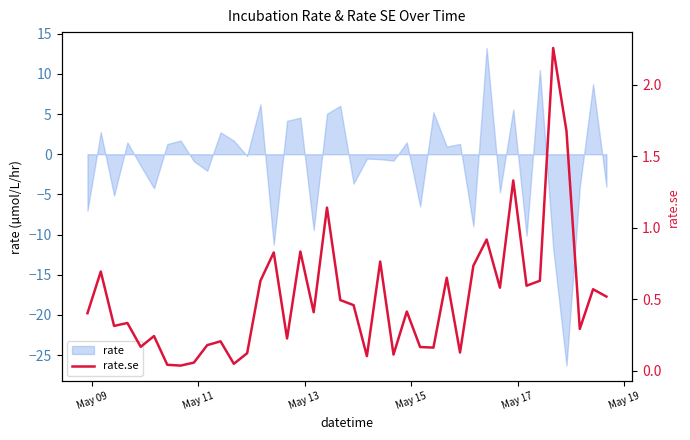

True or false: the data shows 1.1 at 22.

False